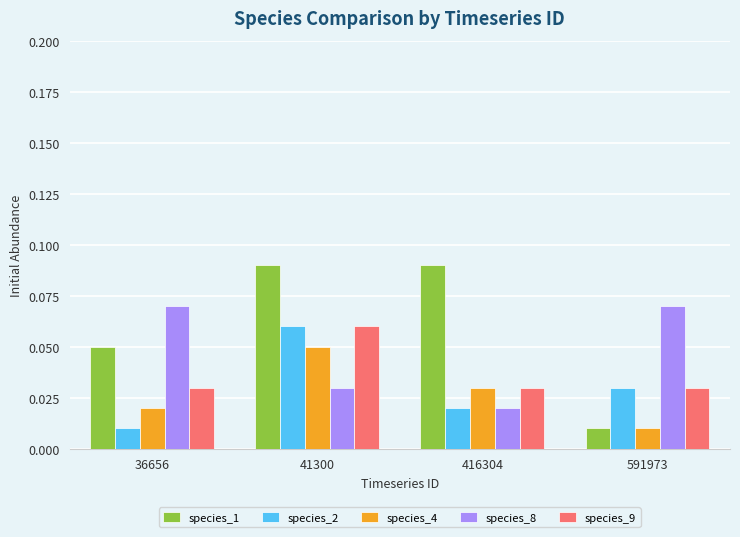

Which category has the highest value in the species_9 series?

41300